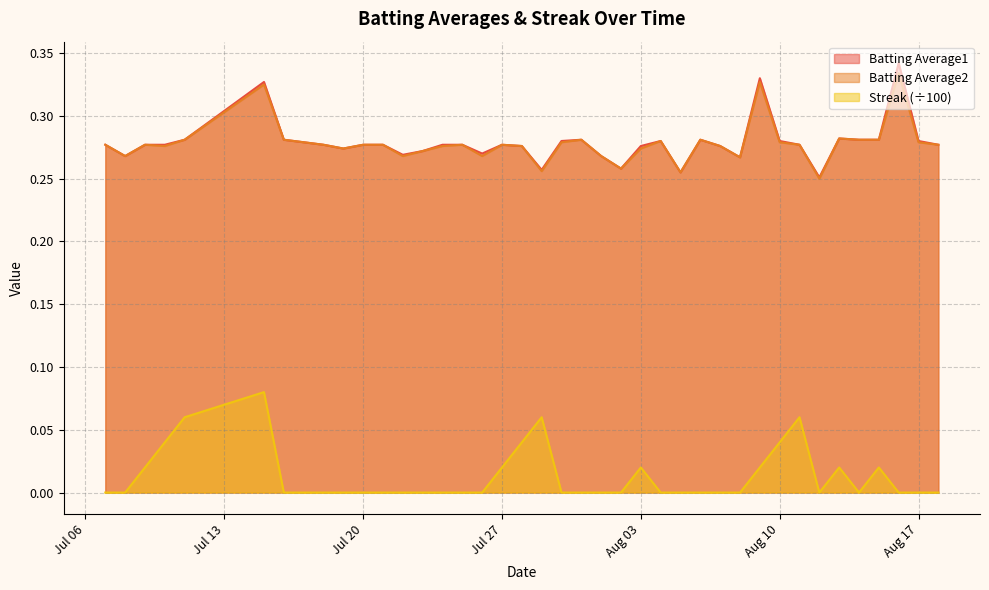

What is the sum of the Batting Average2 values at 2010-07-30 and 2010-07-25?

0.6